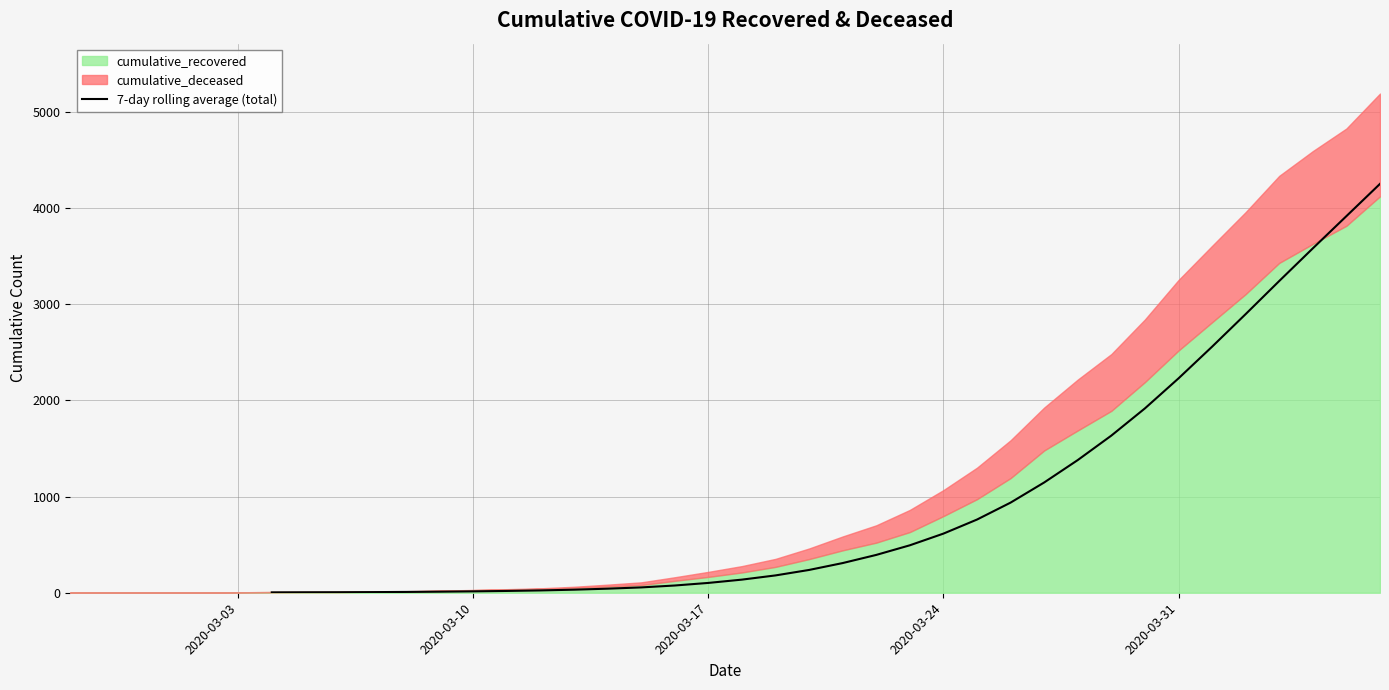

The value at 23 is 1855.7. True or false?

False